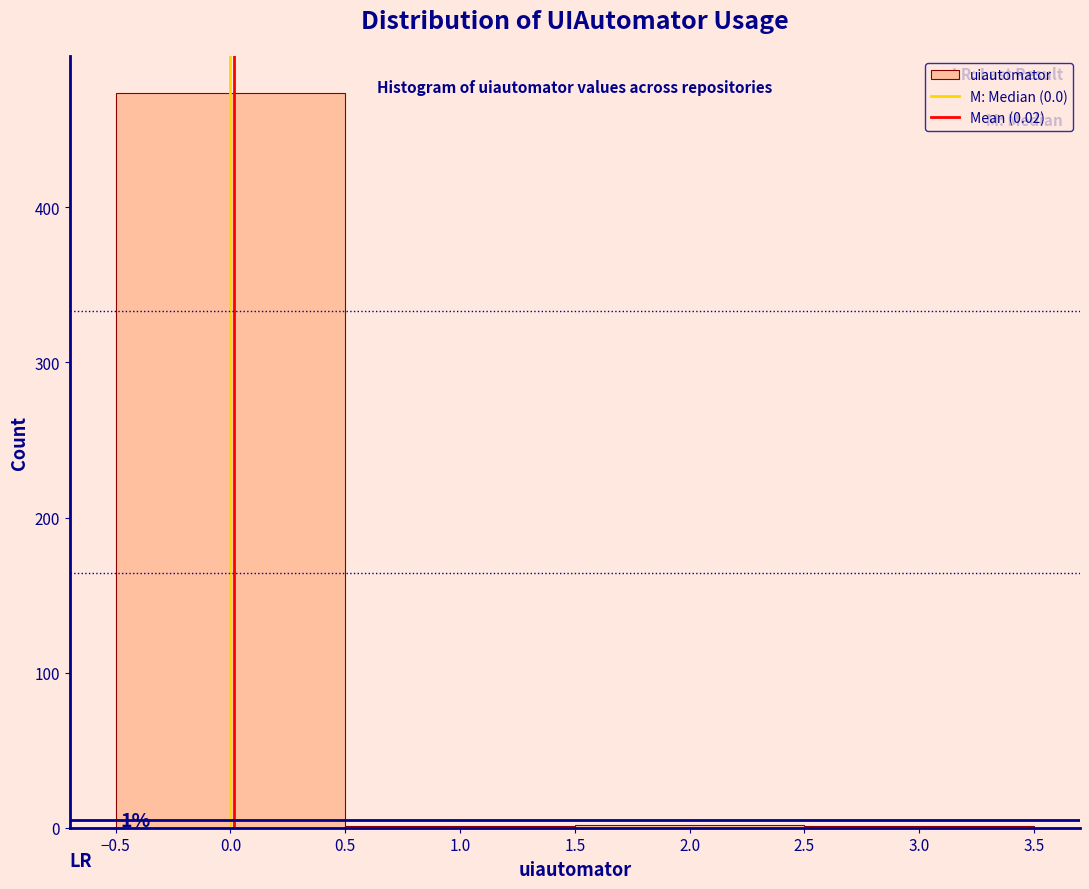

Which range on the x-axis has the tallest bar?

-0.5 to 0.5